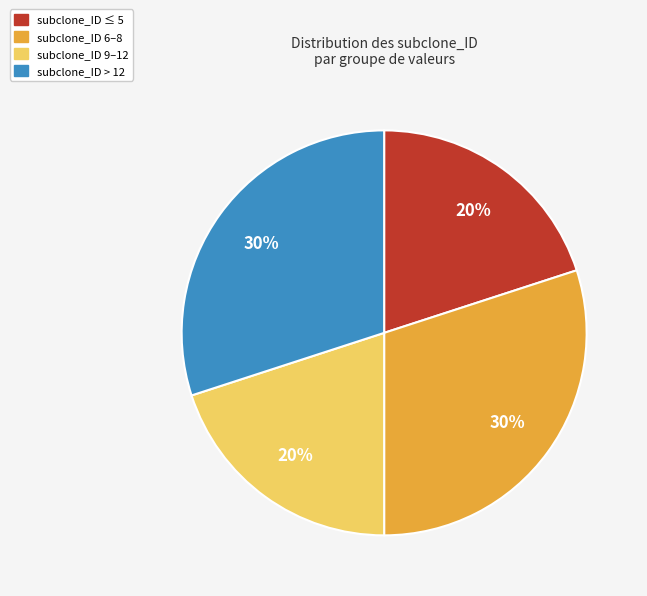

To the nearest percent, what is the average slice percentage?

25%